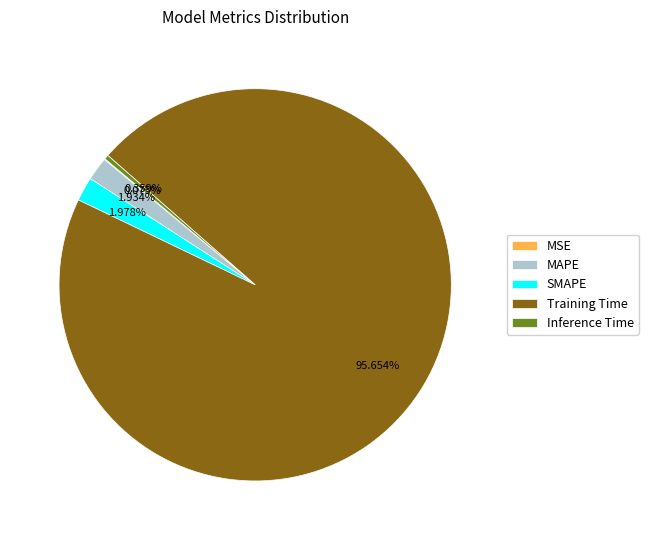

Which slice is the largest?

Training Time